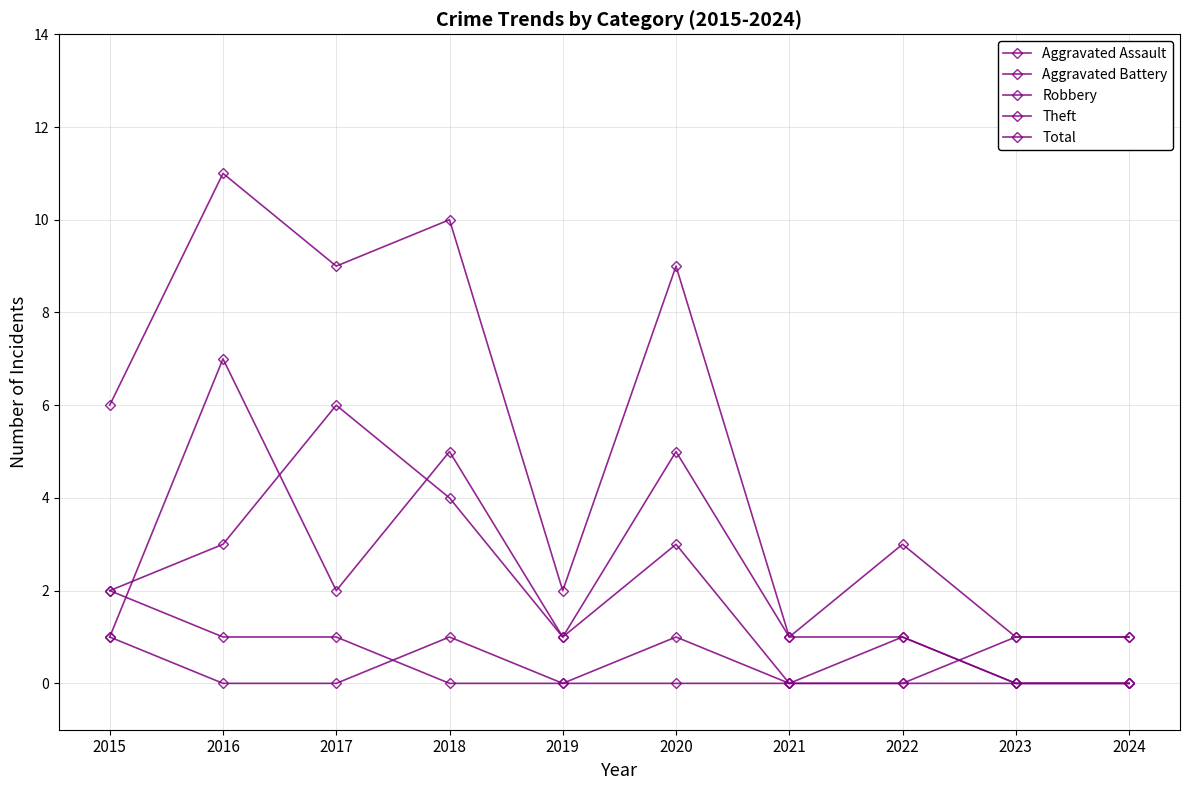

Count the number of data series in this chart.

5